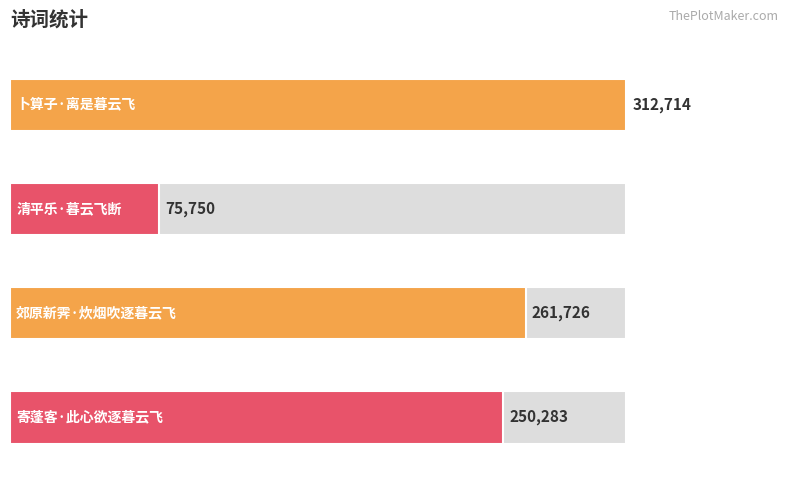

What is the change in value from 卜算子·离是暮云飞 to 郊原新霁·炊烟吹逐暮云飞?

-50988